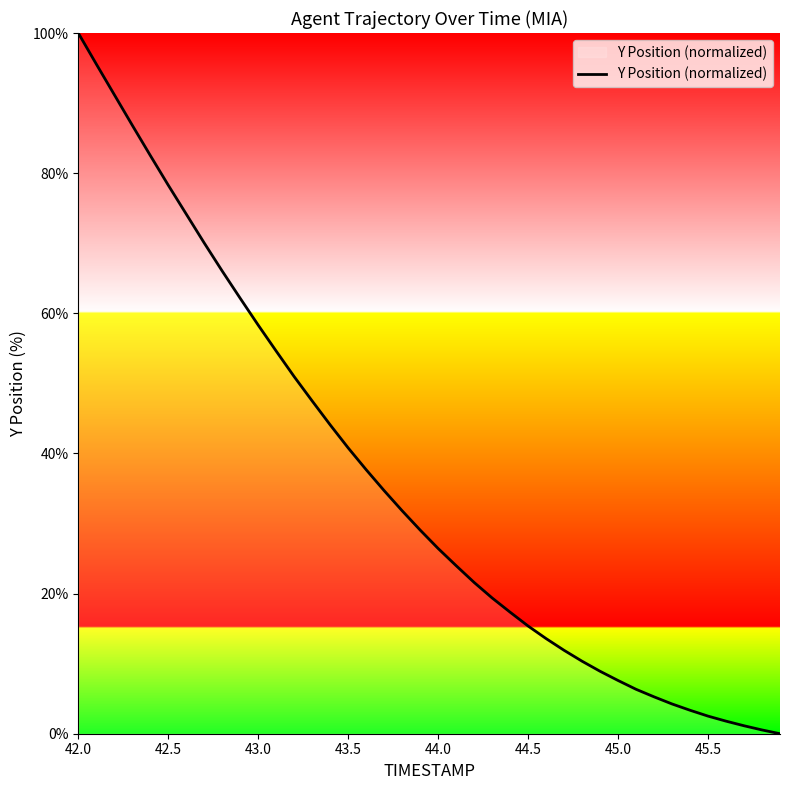

How many values exceed 29?

20